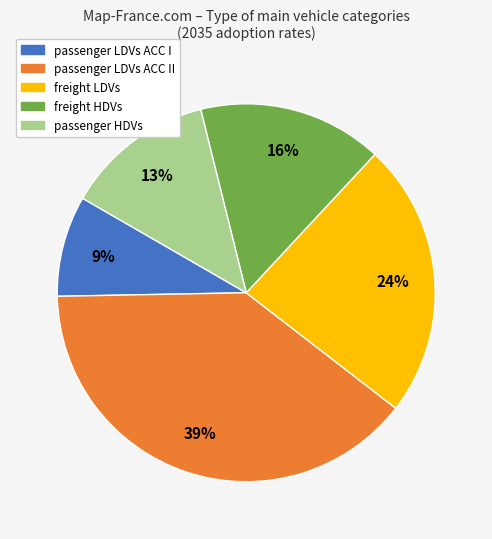

Does passenger LDVs ACC I represent more than half of the total?

No